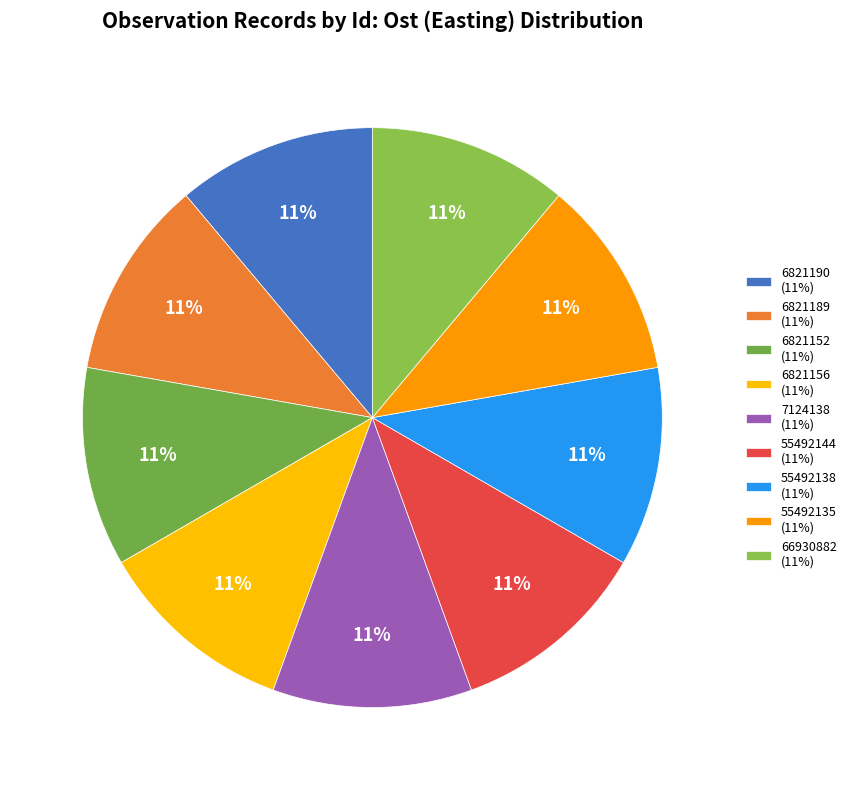

To the nearest percent, what portion does 6821152 represent?

11%